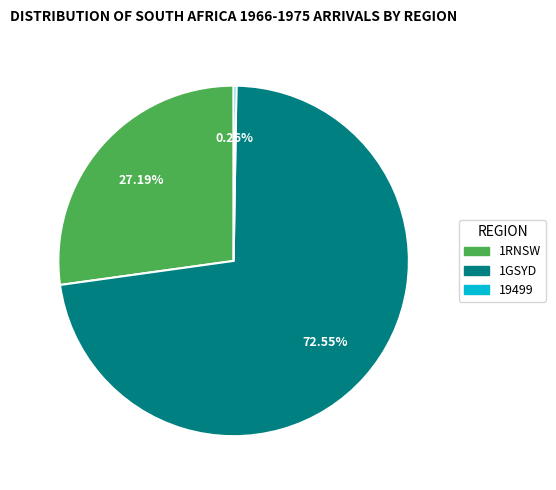

Is there any slice that represents more than half of the pie?

Yes